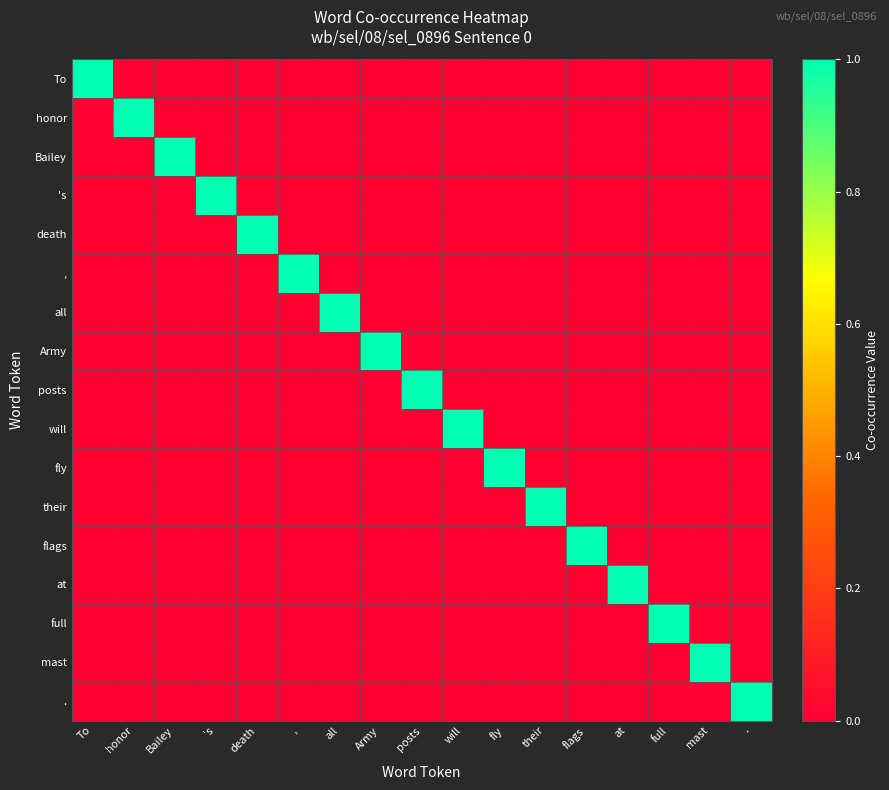

Between posts and flags, which is larger?

posts